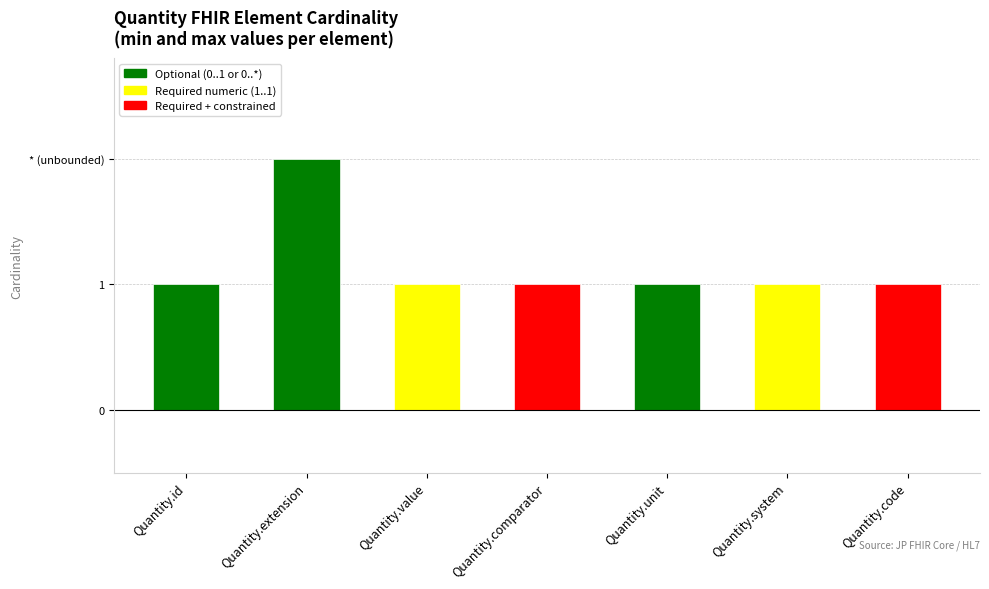

What is the sum of the values at Quantity.system and Quantity.comparator?

2